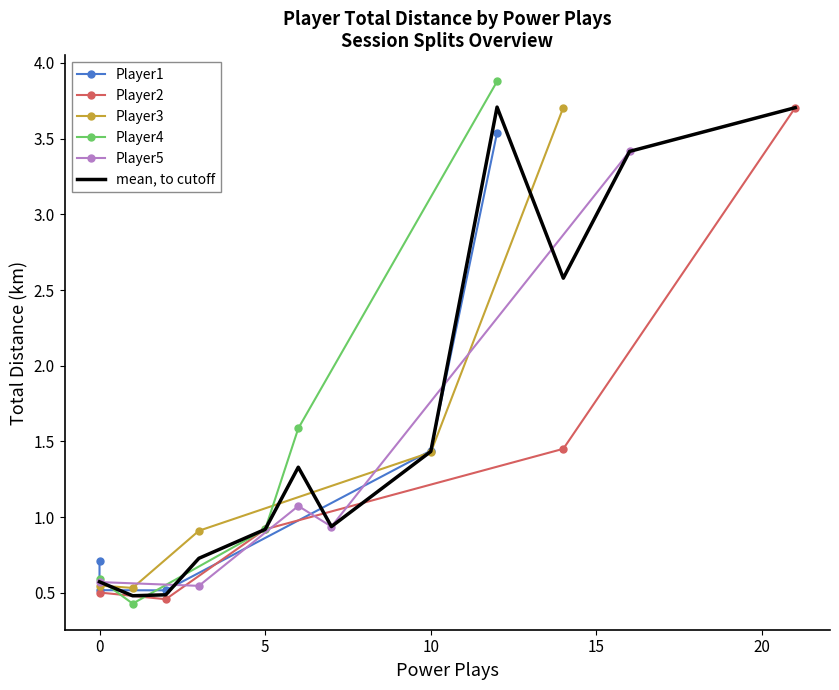

True or false: Player2 has a value of 0.5 at 0.

True